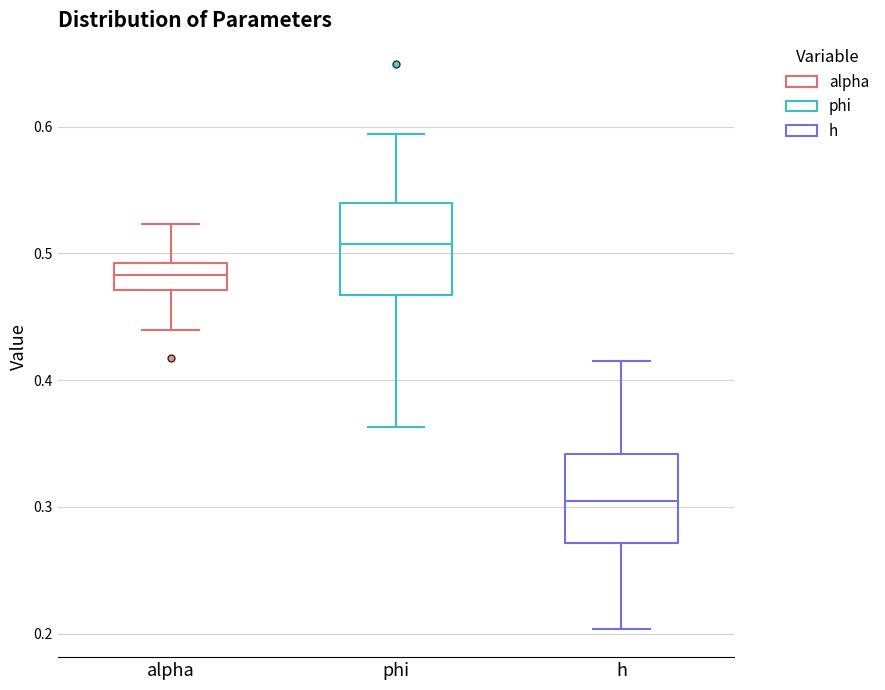

Which box's median line is the highest?

phi